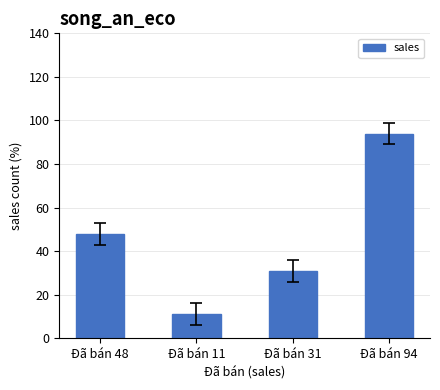

Are the bars grouped side by side (vs. stacked)?

No